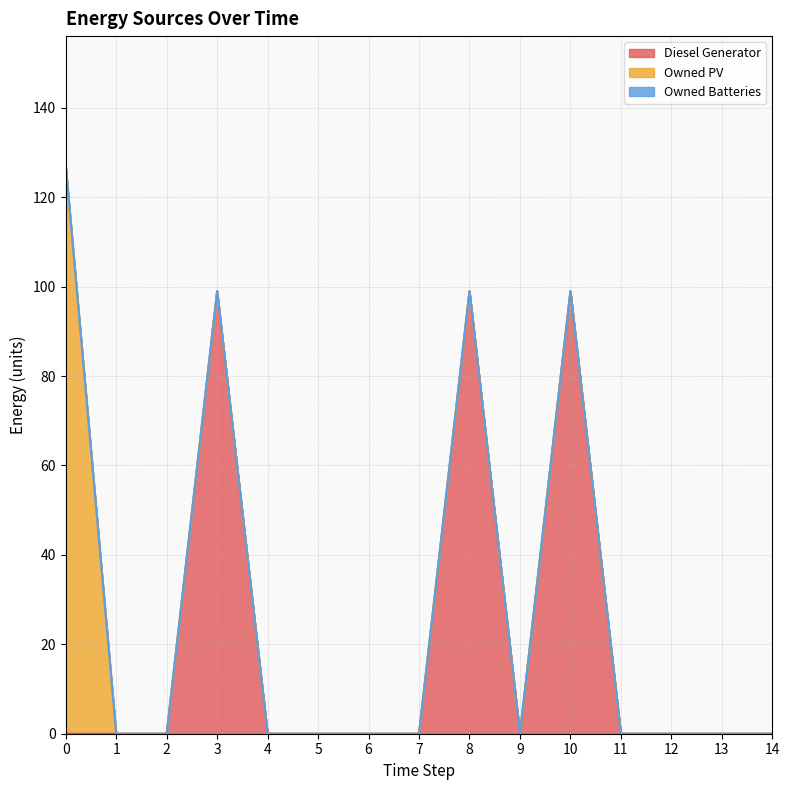

Count the number of data series in this chart.

3